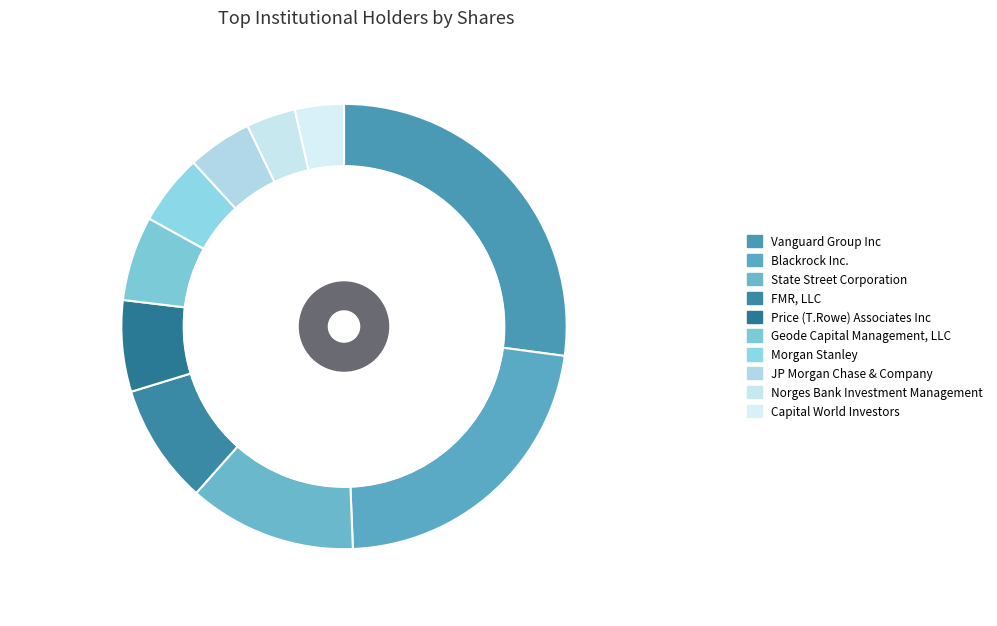

How many slices are in this pie chart?

10